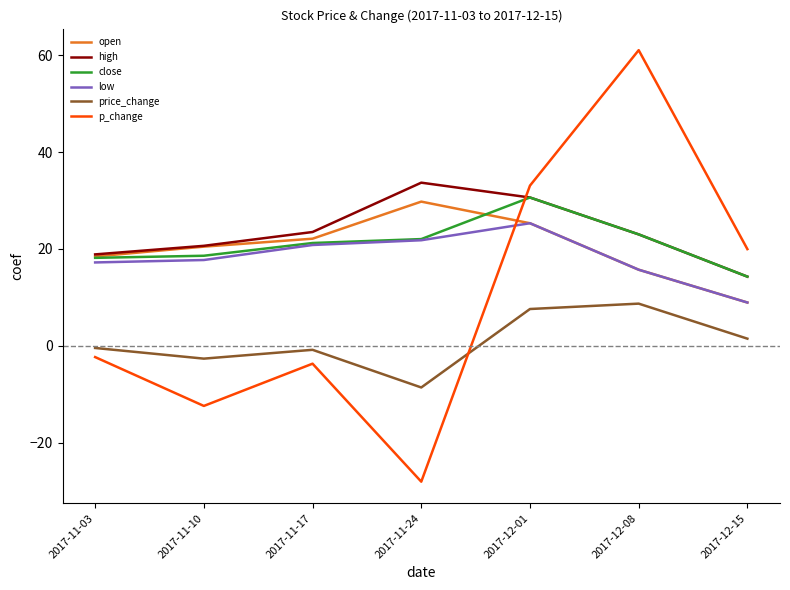

True or false: close has more than 1 interior local peaks.

False